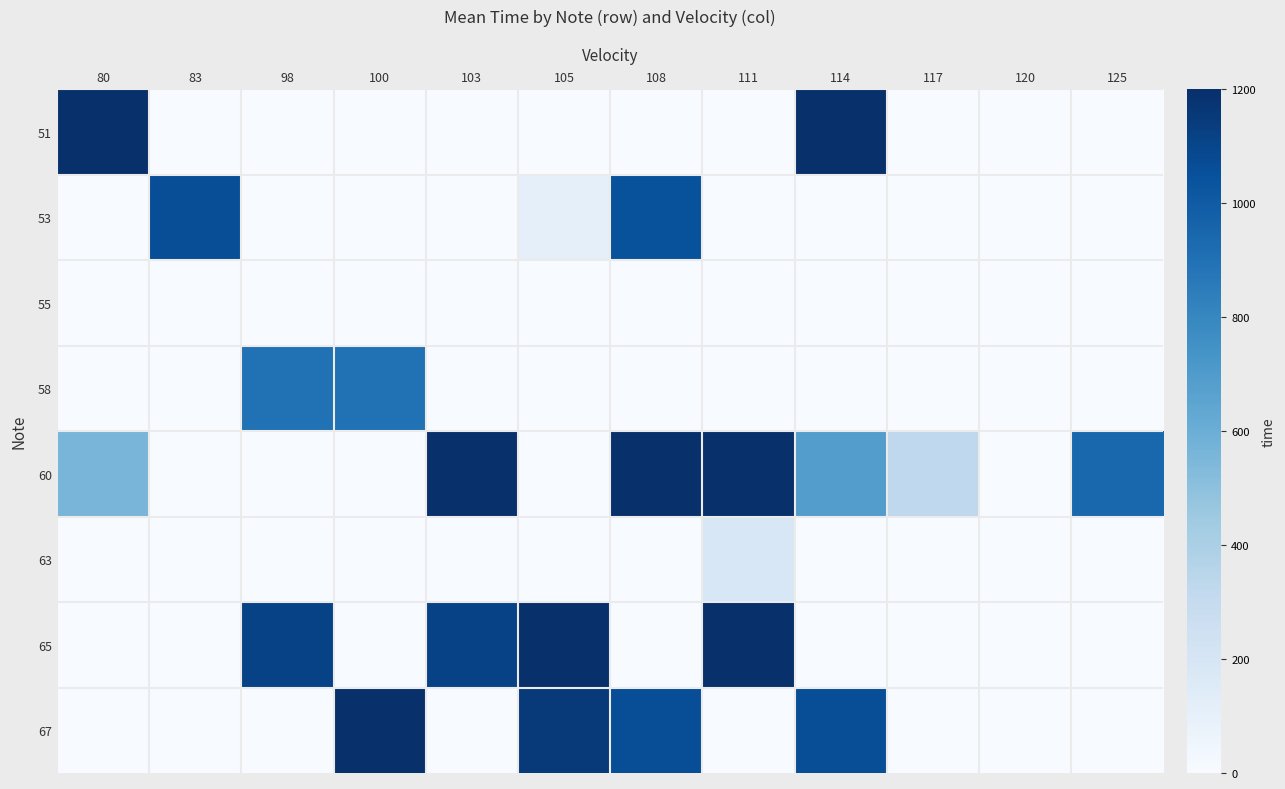

What is the total value across all series at 111?

2587